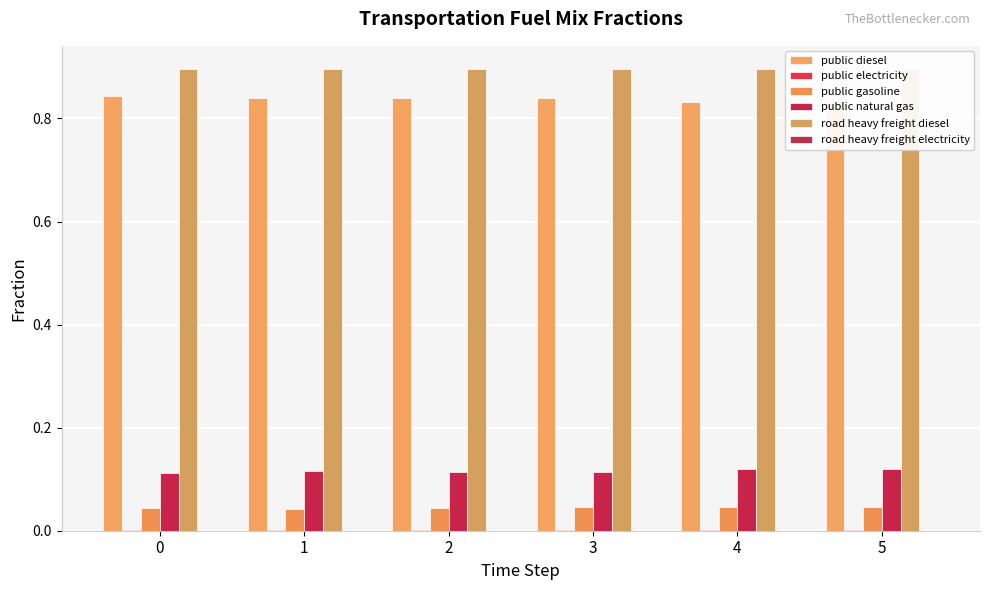

List the labels in order of road heavy freight electricity value, smallest first.

0, 1, 2, 3, 4, 5